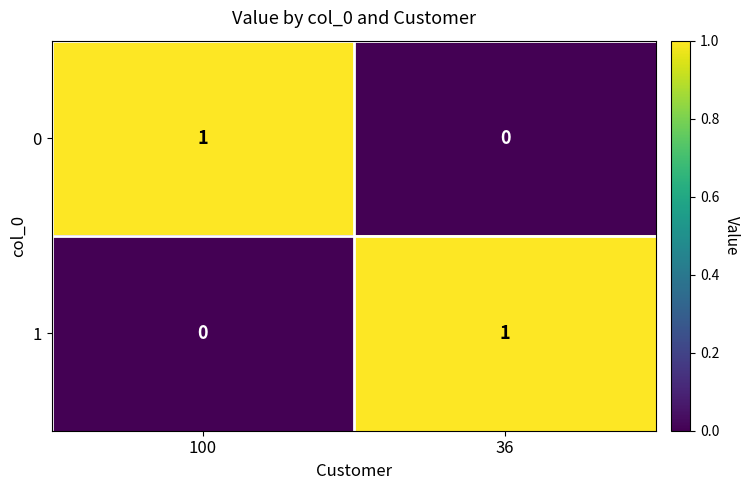

Where is 1 nearest to the value 0?

100